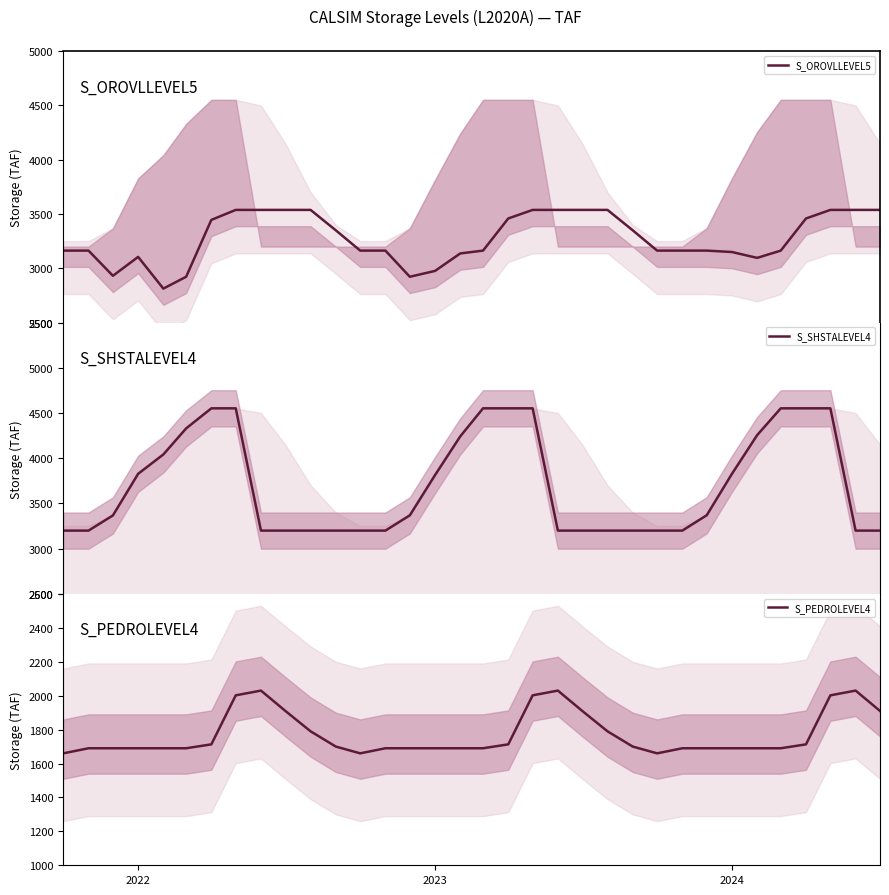

True or false: S_PEDROLEVEL4 and S_OROVLLEVEL5 cross at least once.

False